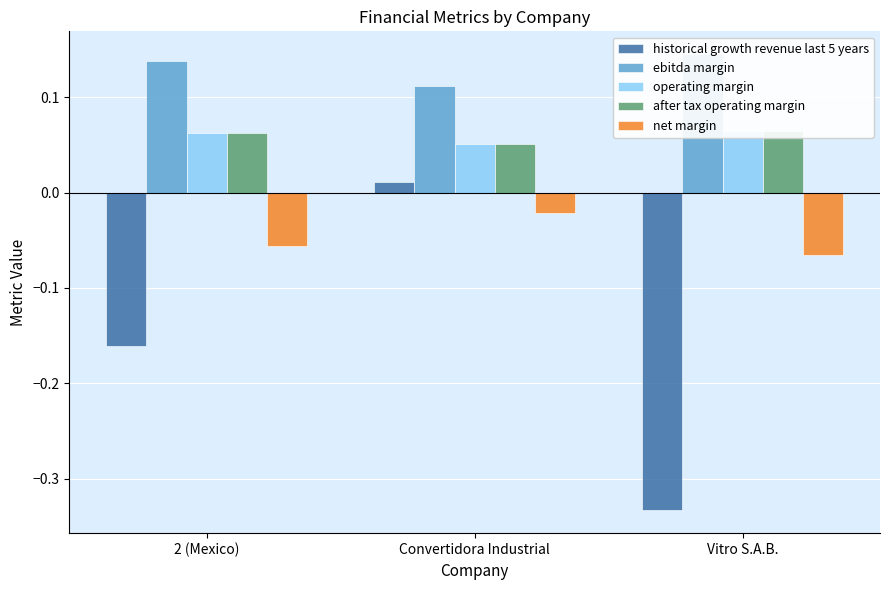

The operating margin series shows 0.1 at Vitro S.A.B.. True or false?

True